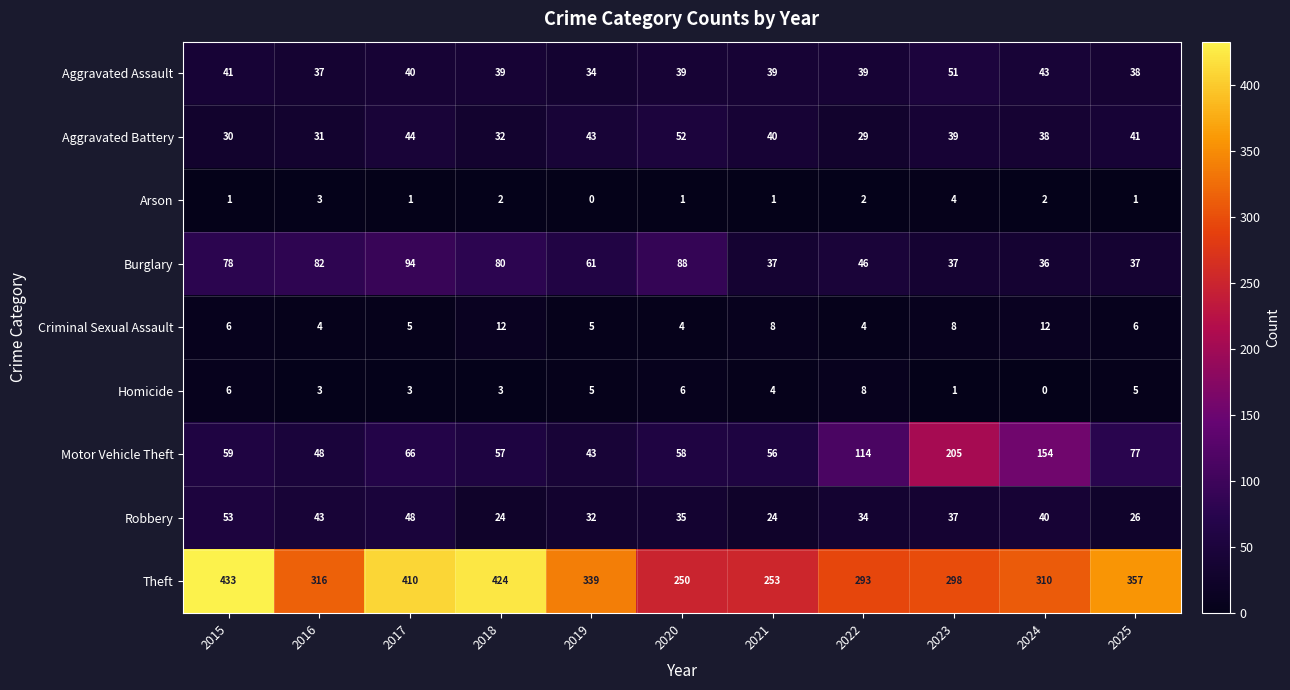

What is the average value of the Burglary series?

61